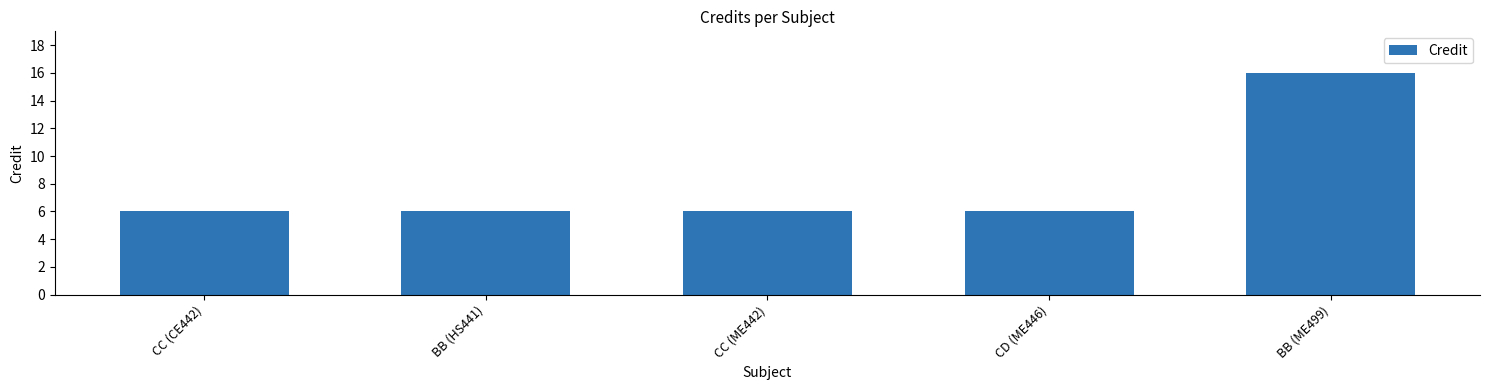

What position from the right is CD (ME446)?

2